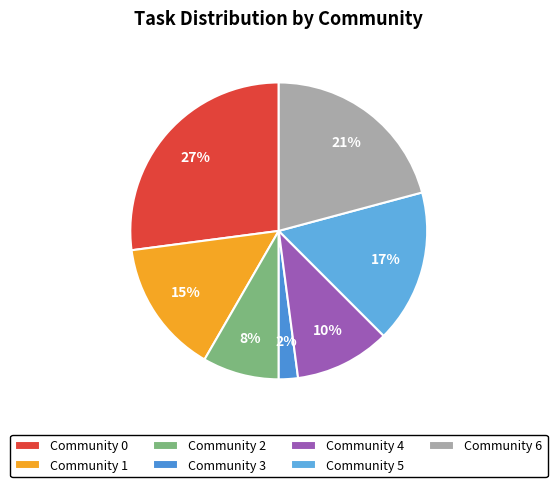

Do Community 0 and Community 3 together represent more than half of the pie?

No